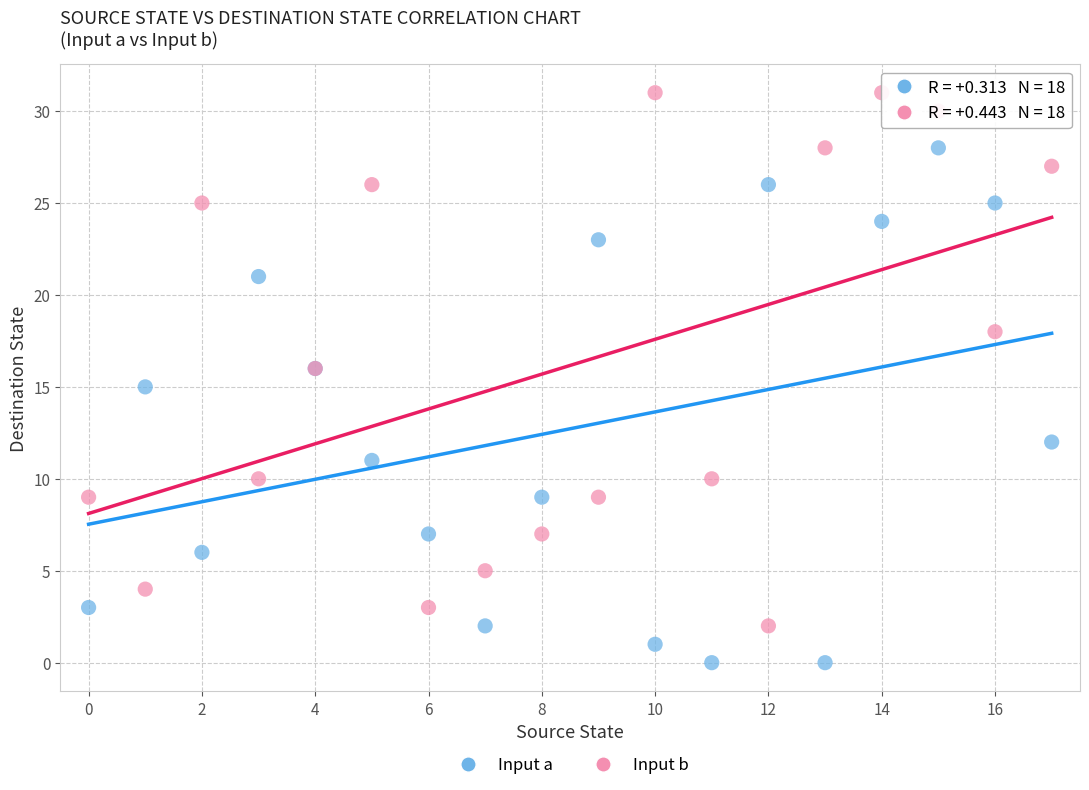

In the Input a series, what Y value is closest to 14?

15